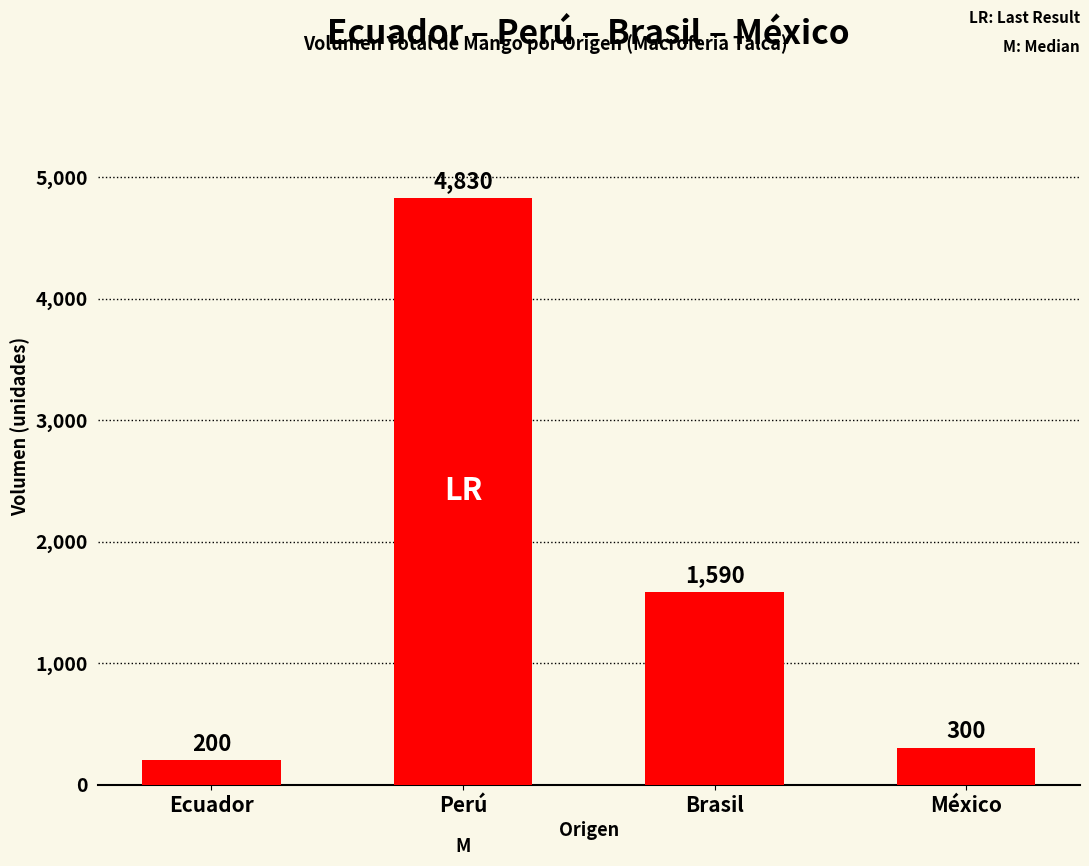

How many data points does each series have?

4